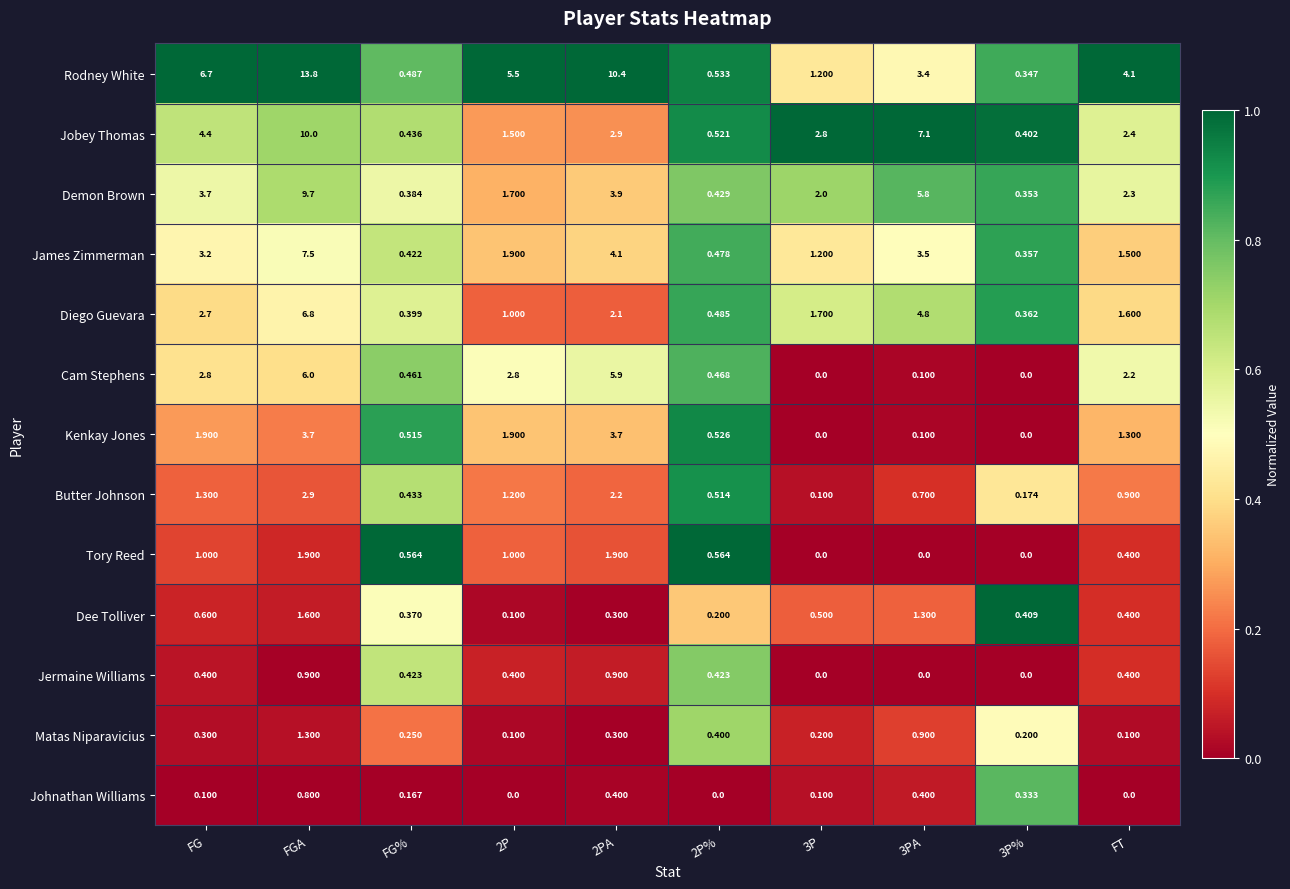

At which label is Diego Guevara closest to 3?

FG